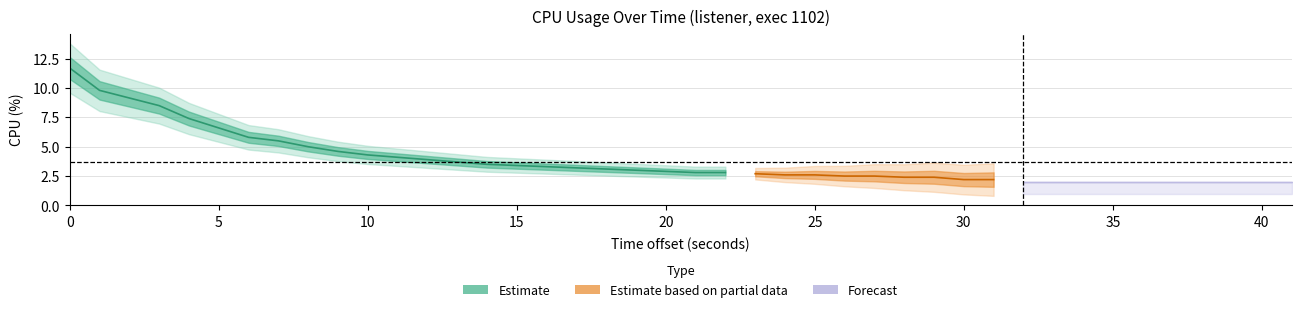

What is the smallest value displayed?

2.0